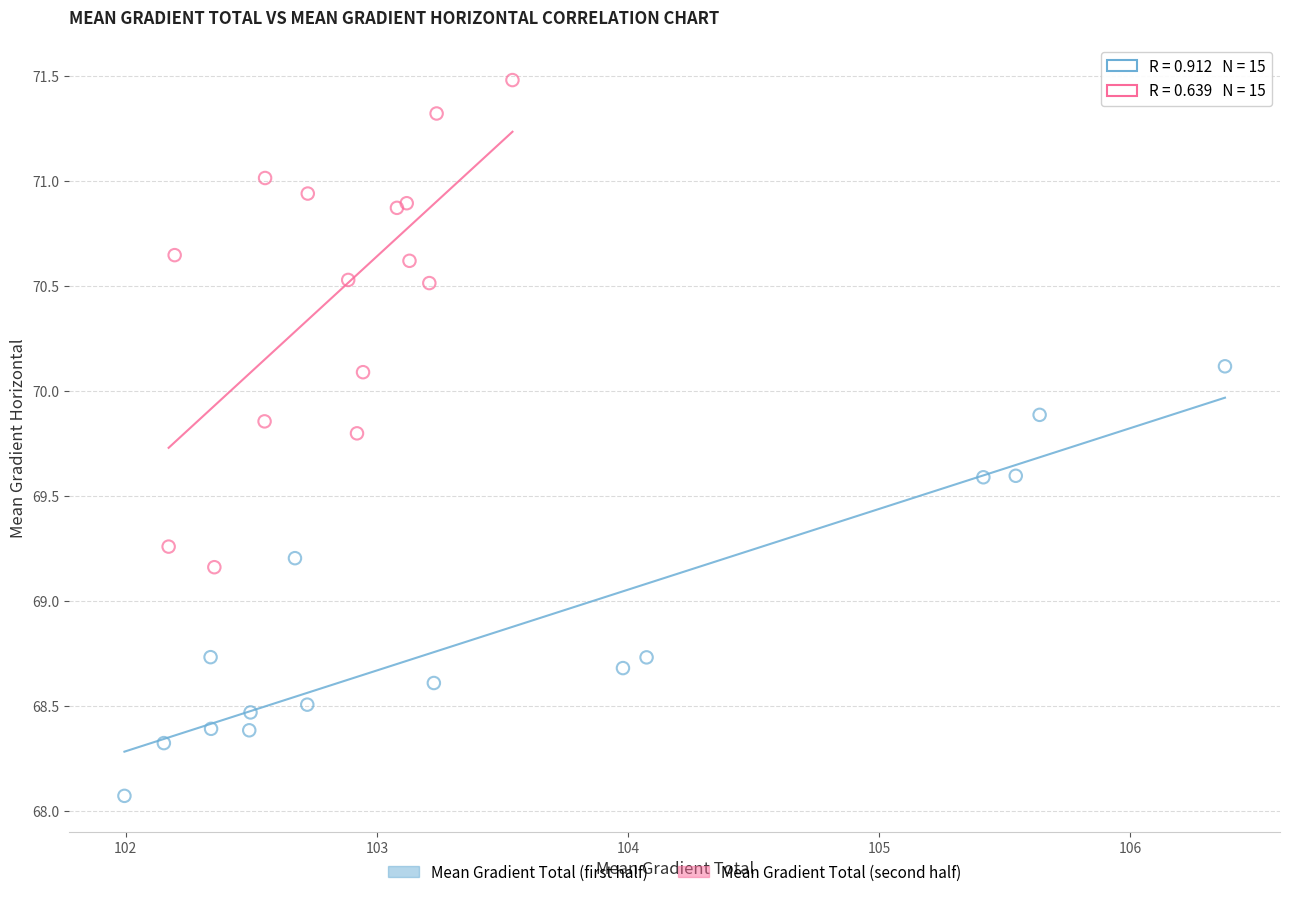

What are all the series names shown in the legend?

Mean Gradient Total (first half), Mean Gradient Total (second half)